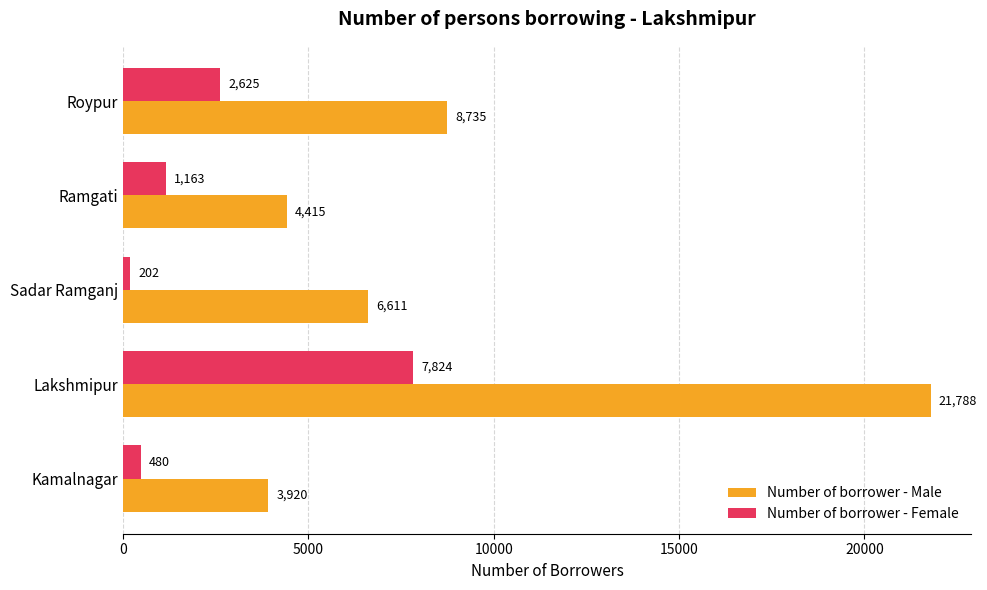

Which series has the largest total across all categories?

Number of borrower - Male